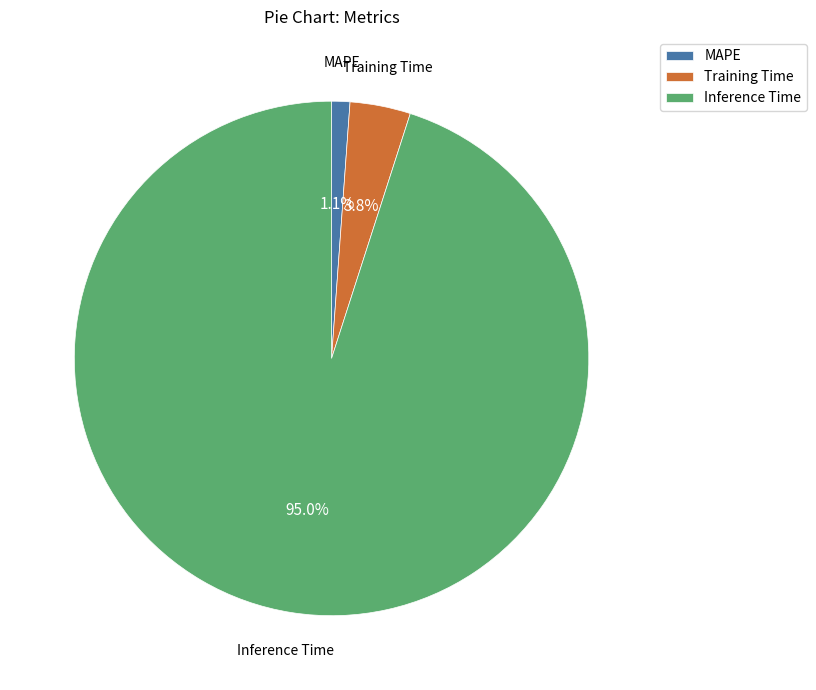

What is the total percentage of Inference Time and Training Time?

98.9%